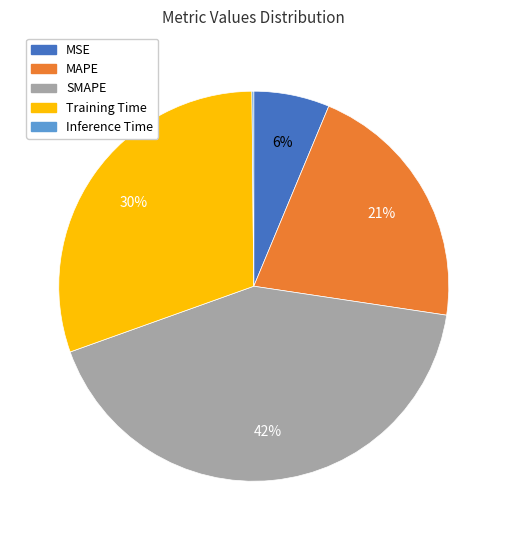

To the nearest percent, what portion does MSE represent?

6%